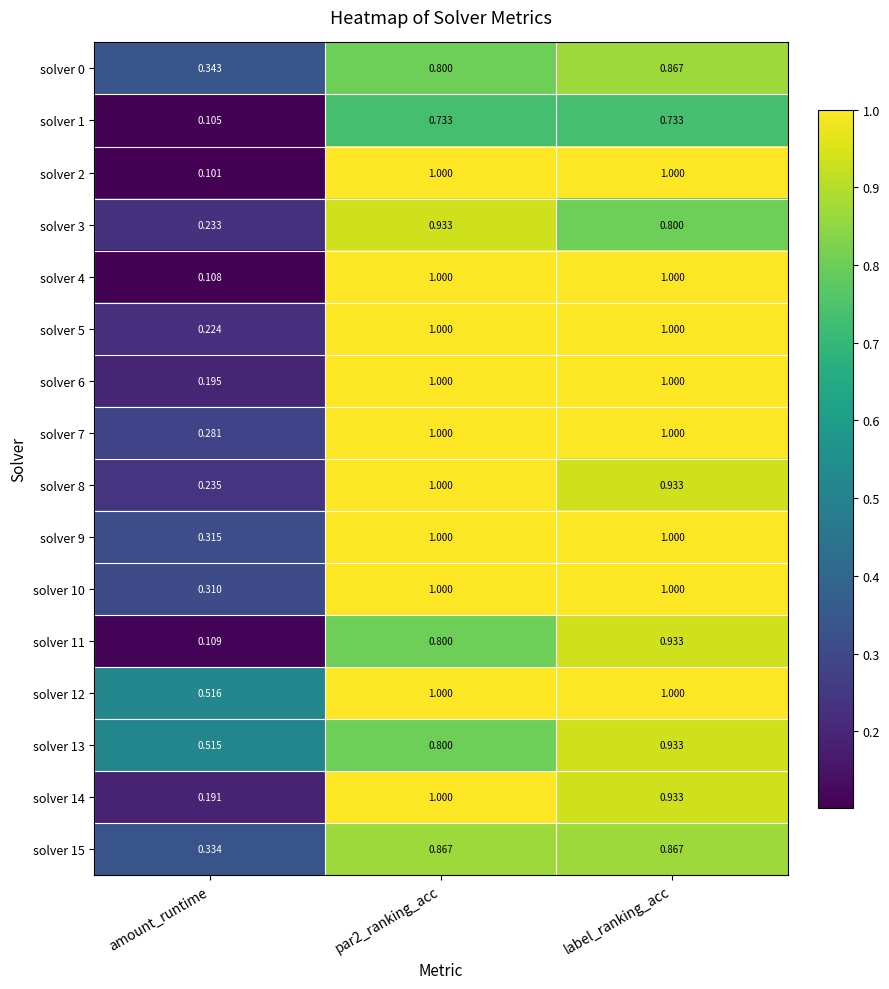

At which category is the sum across all series the highest?

label_ranking_acc